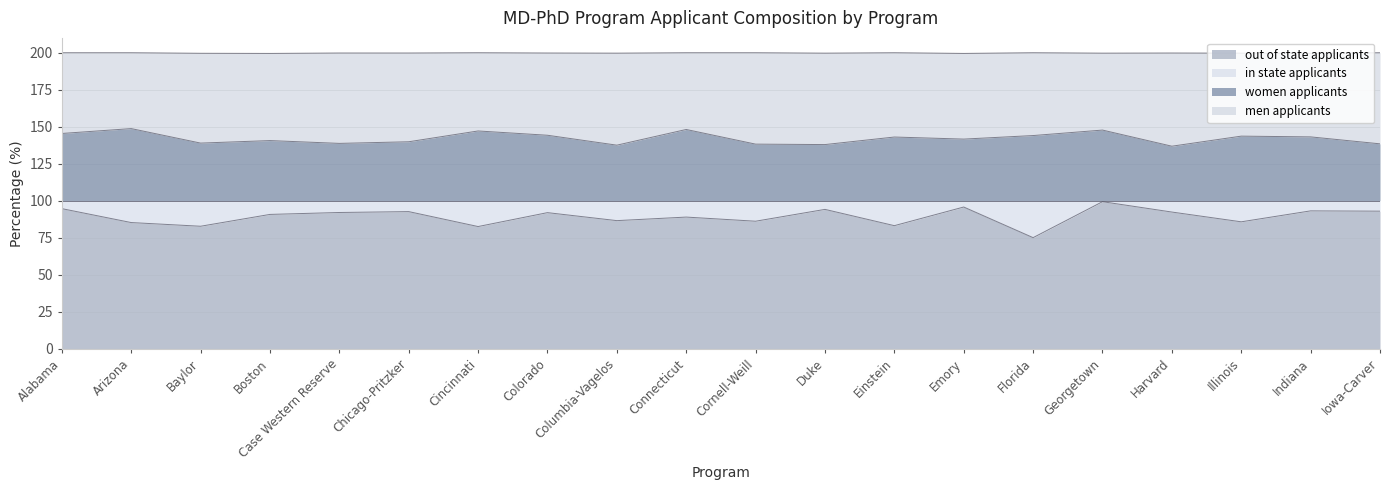

What is the label of the 5th point from the right?

Georgetown